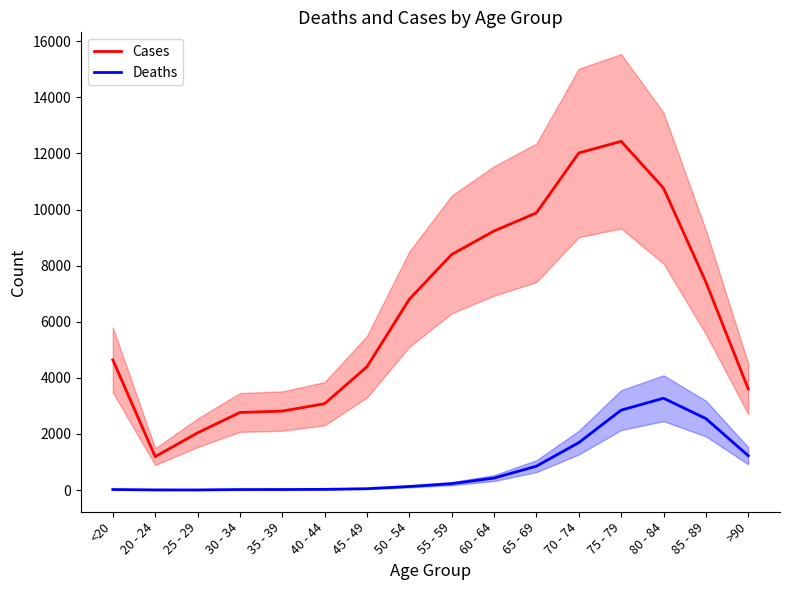

True or false: Deaths and Cases cross at least once.

False